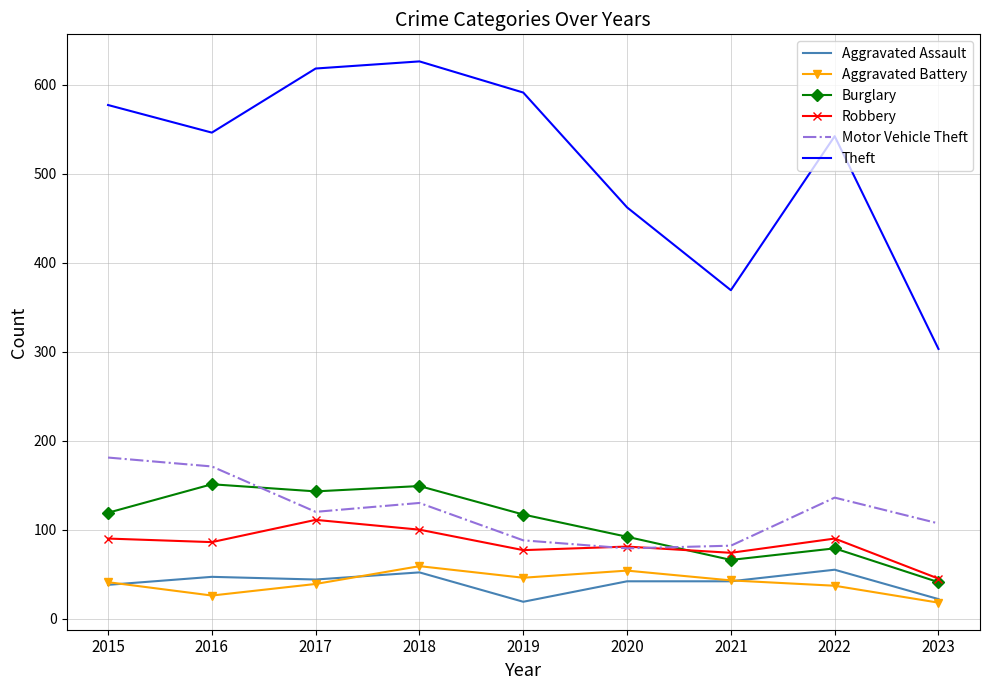

True or false: Burglary has a value of 40 at 2016.

False